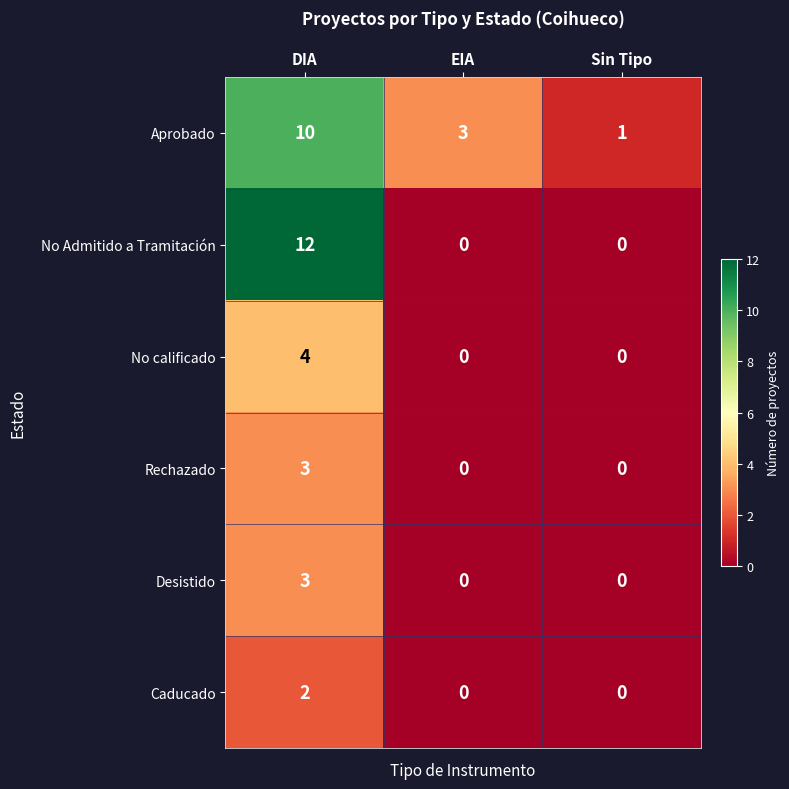

Reading right to left, transcribe all the data shown in this chart.

Aprobado: 1	3	10
No Admitido a Tramitación: 0	0	12
No calificado: 0	0	4
Rechazado: 0	0	3
Desistido: 0	0	3
Caducado: 0	0	2